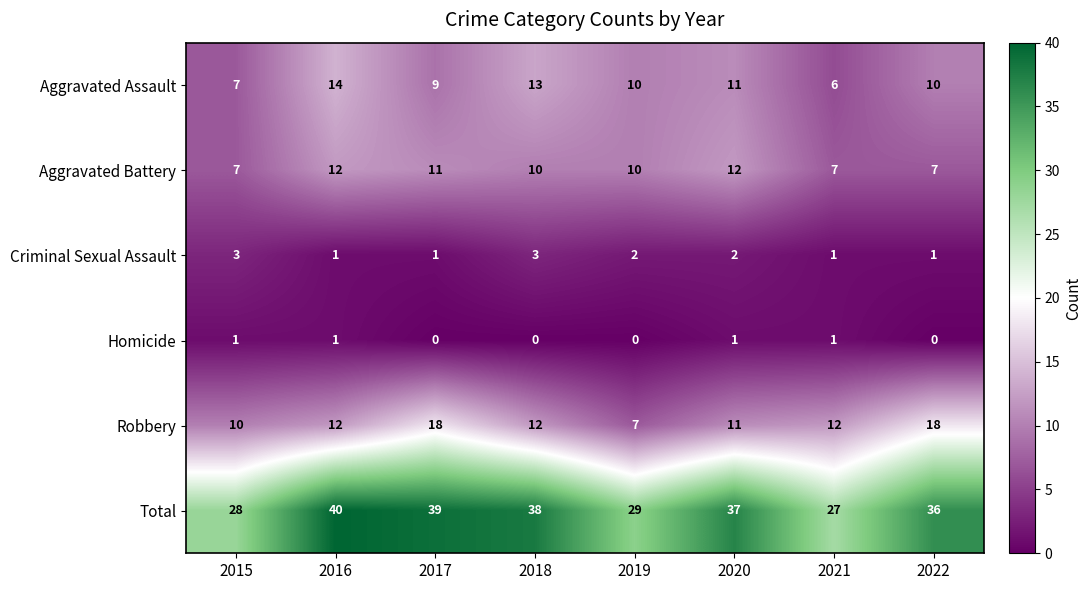

The Aggravated Assault series shows 5 at 2018. True or false?

False